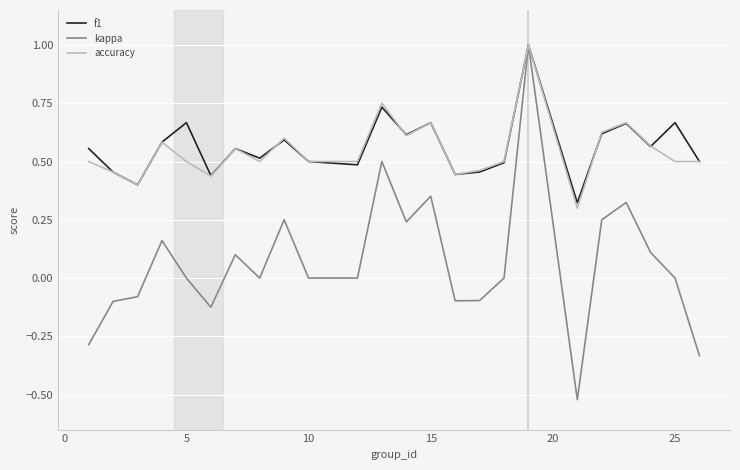

Which series has the widest spread of values?

kappa